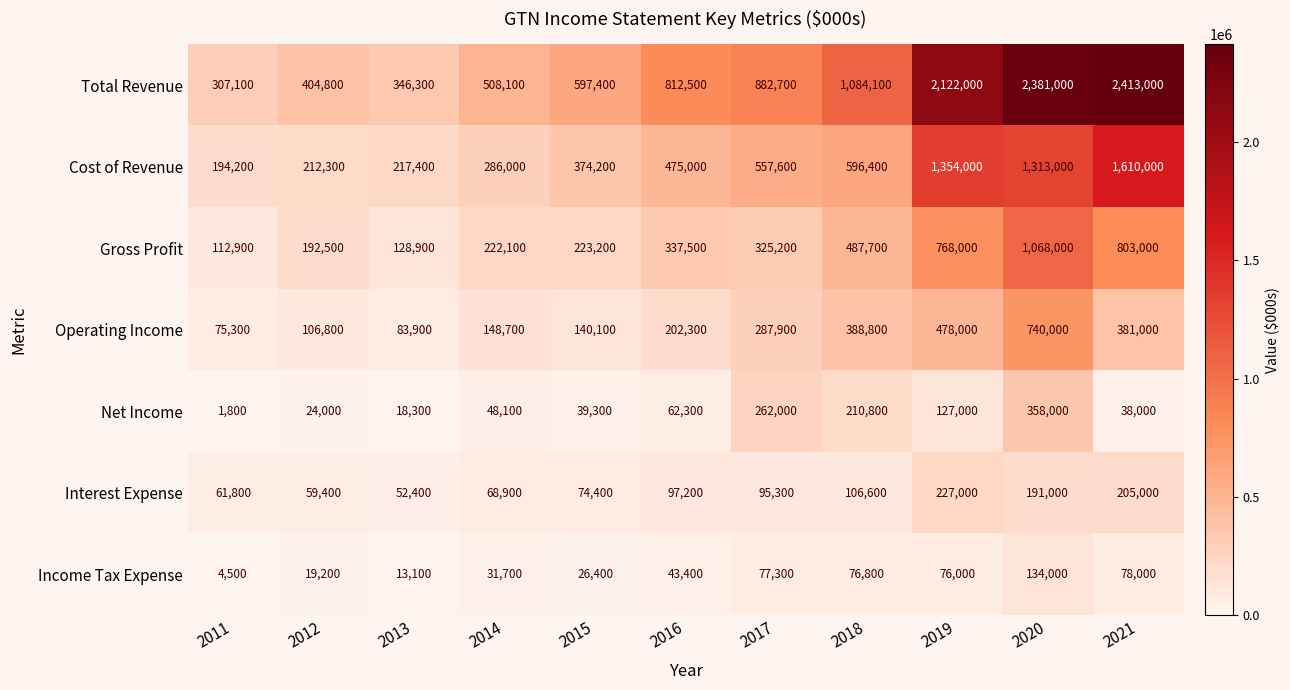

What is the total value across all series at 2017?

2488000